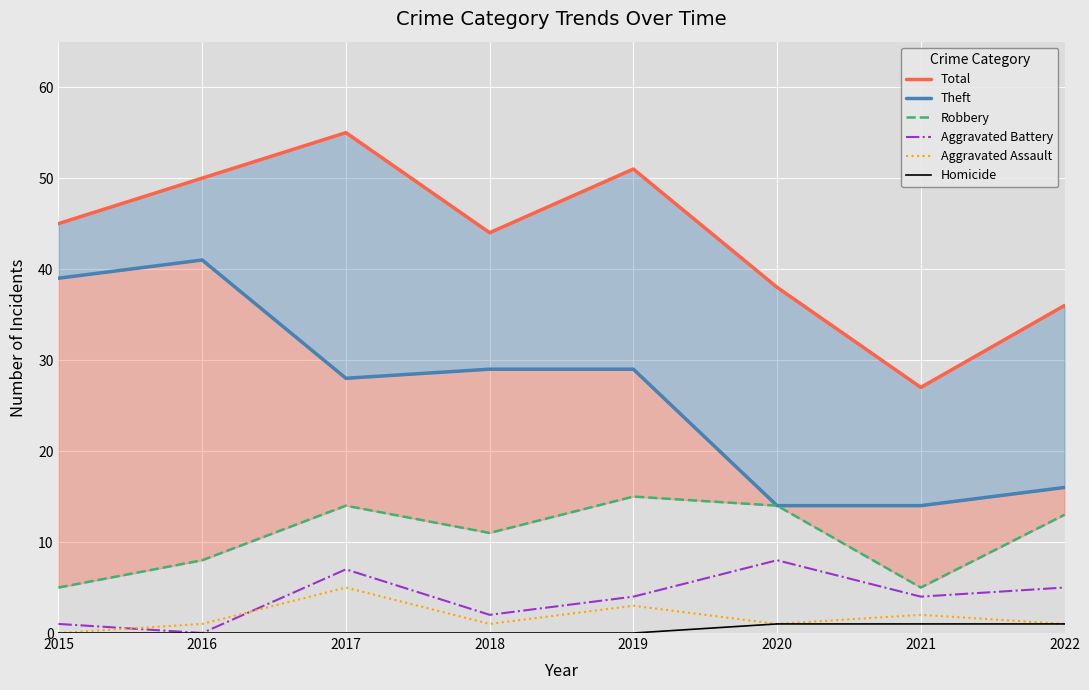

Between 2015 and 2018, which is larger?

2015